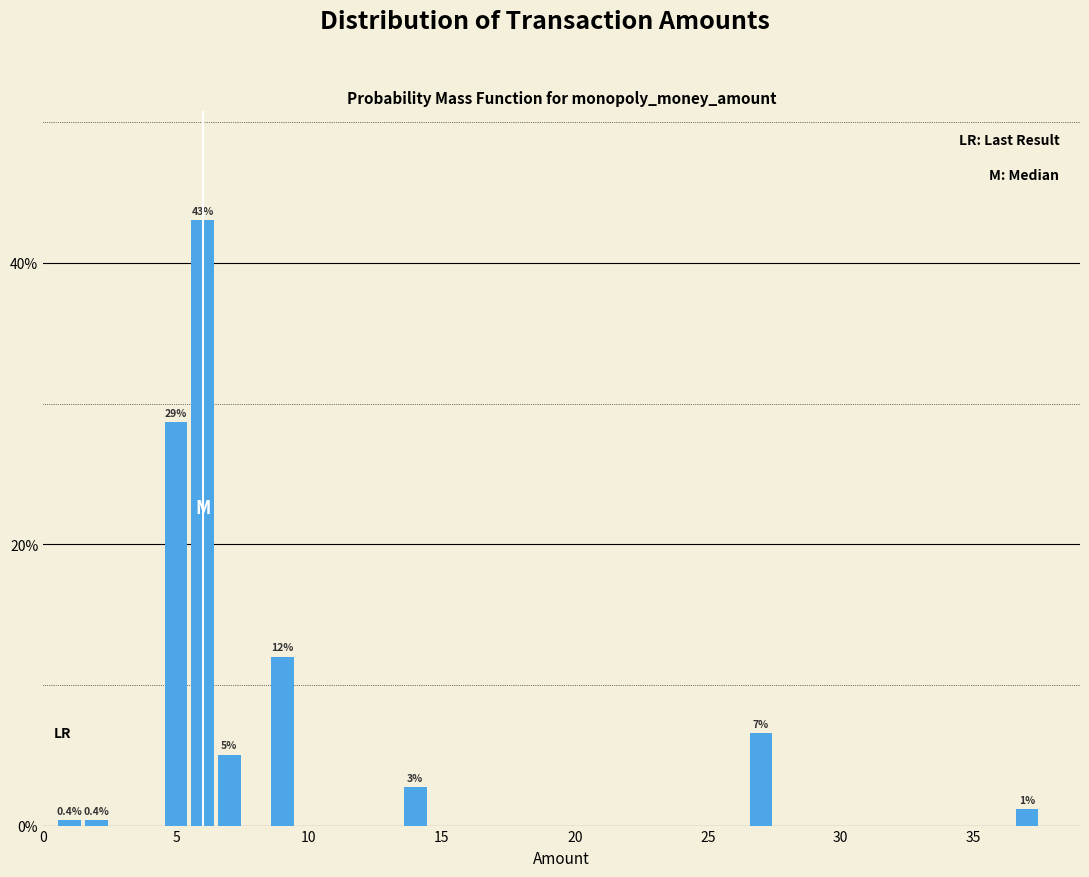

Read against the x-axis, roughly where is the centre of the tallest bar?

6.0